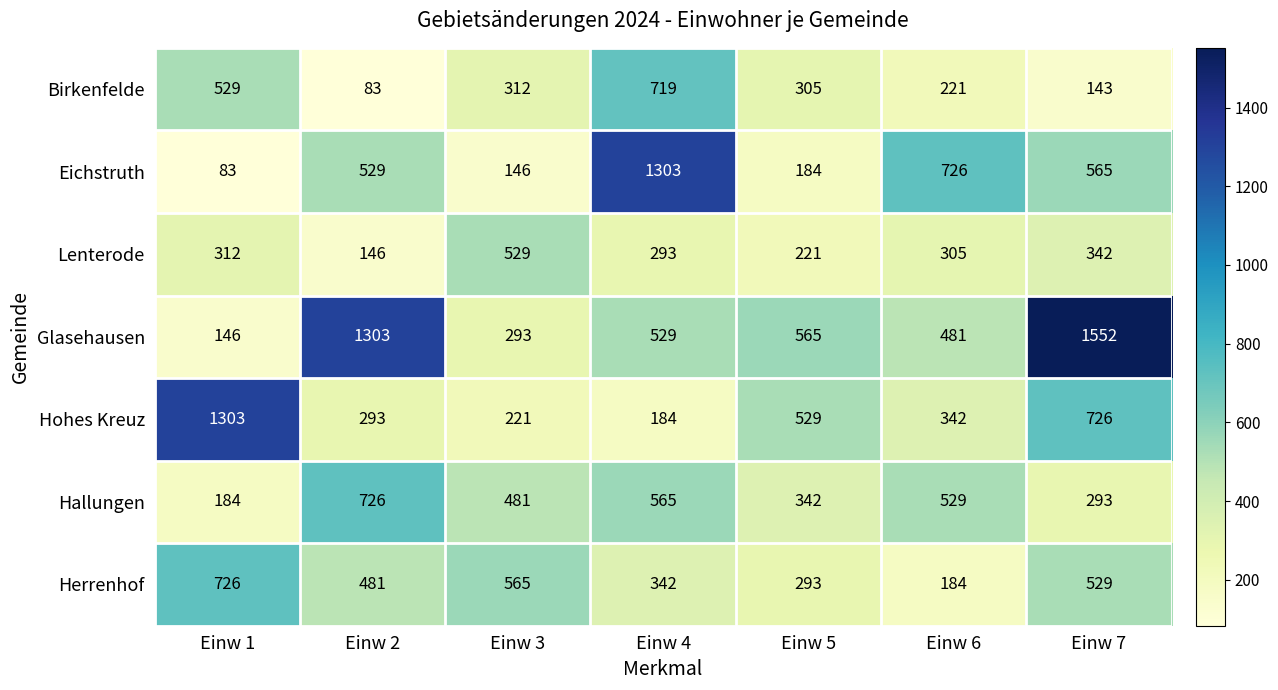

At which label does Lenterode reach its peak?

Einw 3